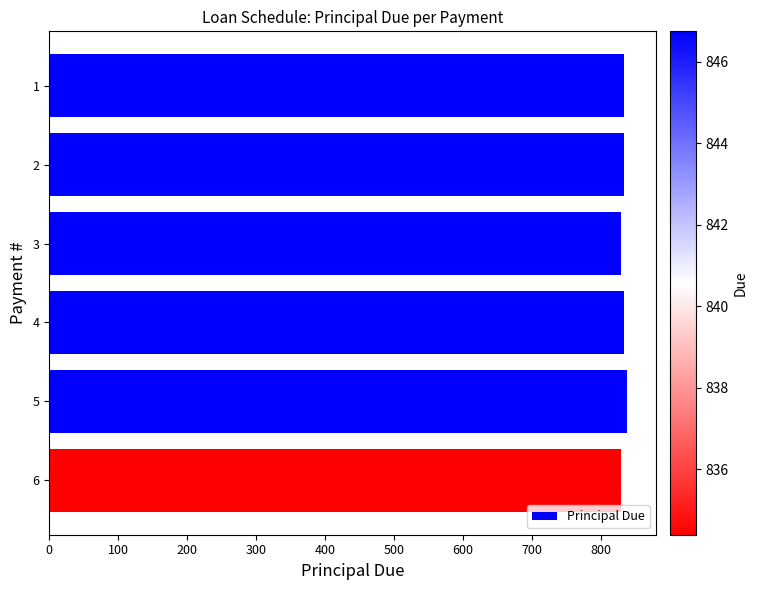

What is the minimum value shown in the chart?

829.1